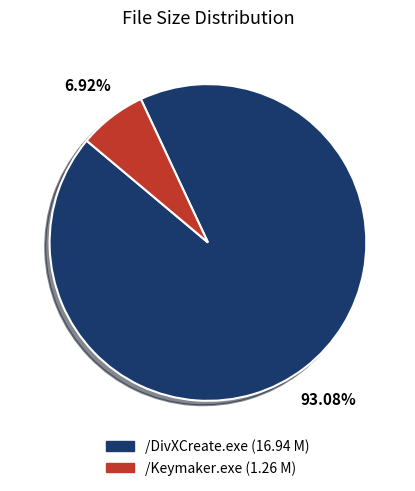

Is there any slice that represents more than half of the pie?

Yes